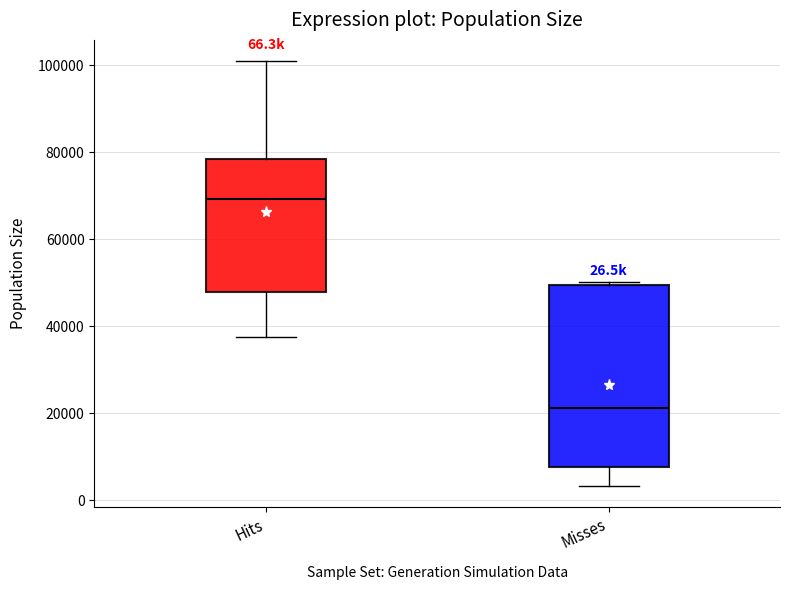

Which box's median line is the highest?

Hits